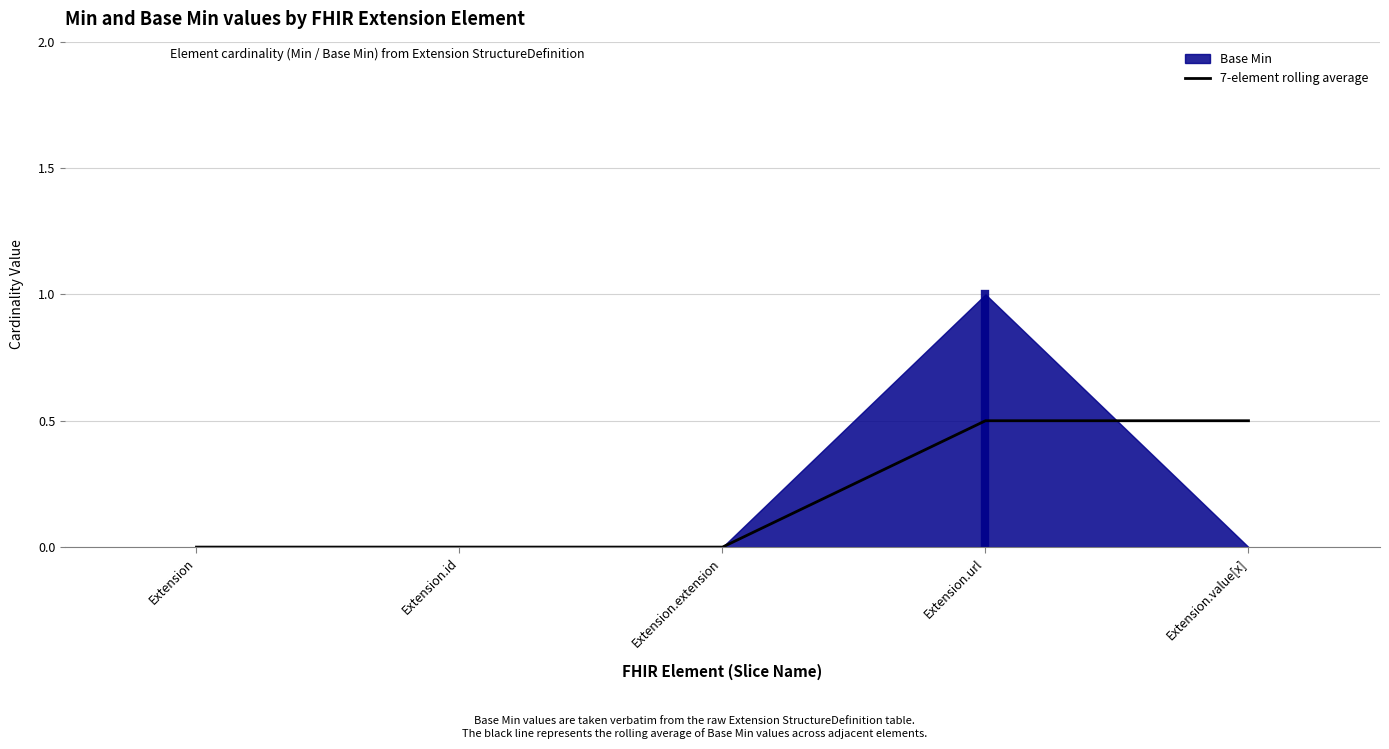

Which label corresponds to the smallest value in the chart?

Extension